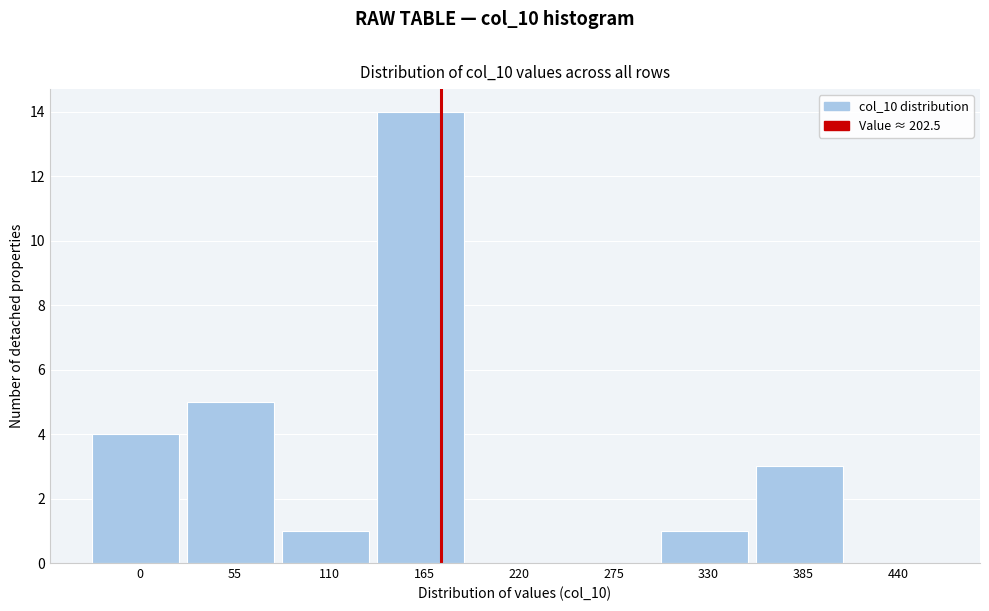

Reading right to left, list all the values displayed in this chart.

440=0	385=3	330=1	275=0	220=0	165=14	110=1	55=5	0=4